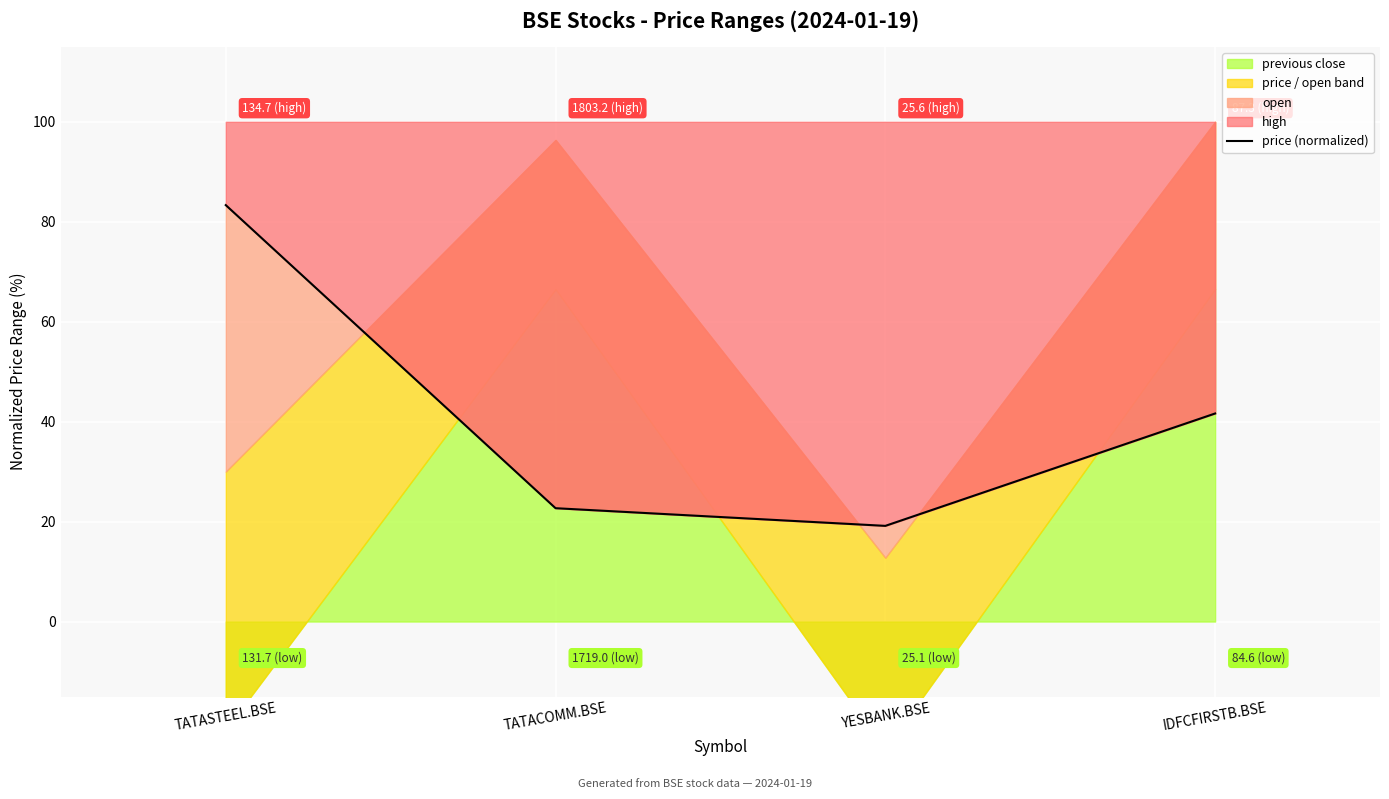

Which label corresponds to the largest value in the chart?

TATASTEEL.BSE